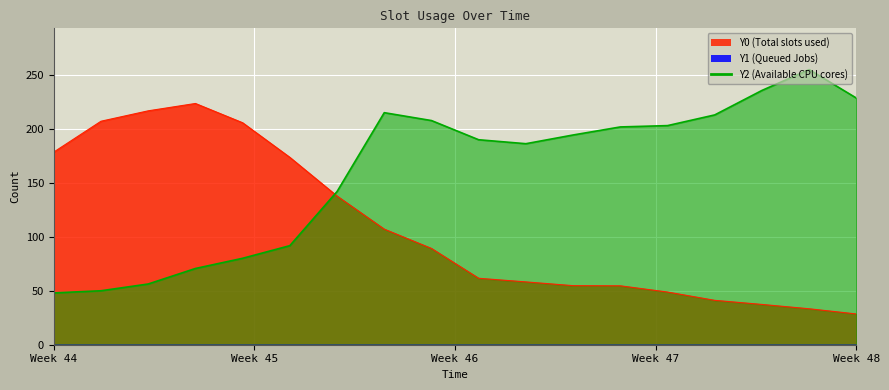

Which series has the largest total across all categories?

Y2